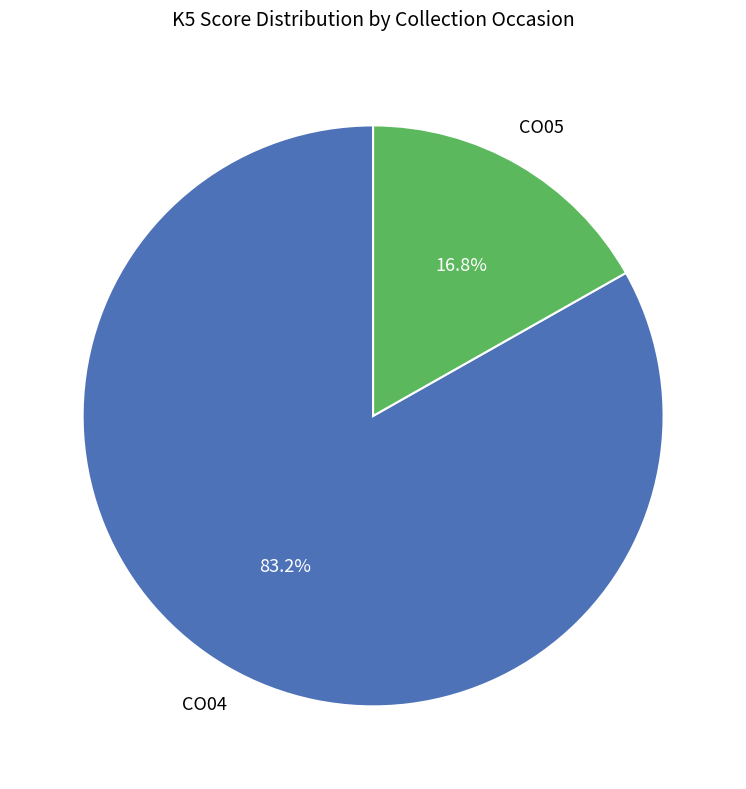

Does any single category account for the majority?

Yes